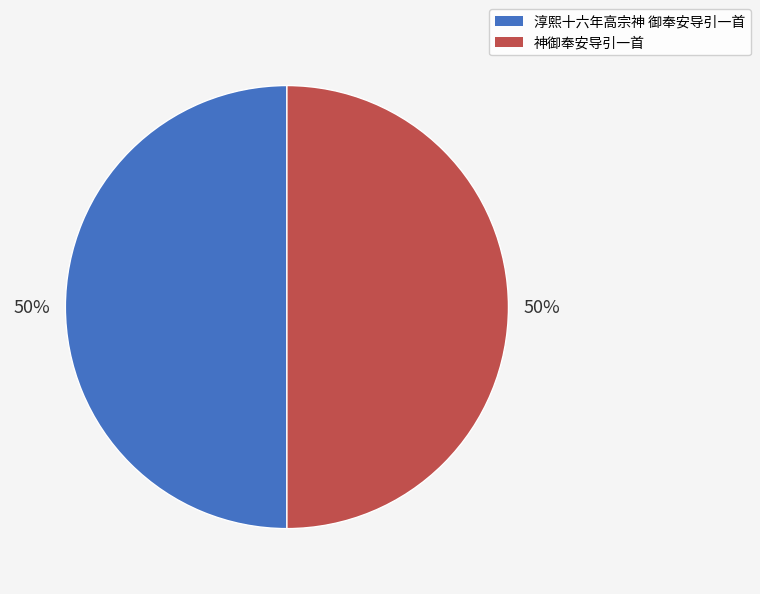

The 神御奉安导引一首 slice represents 56% of the pie. True or false?

False